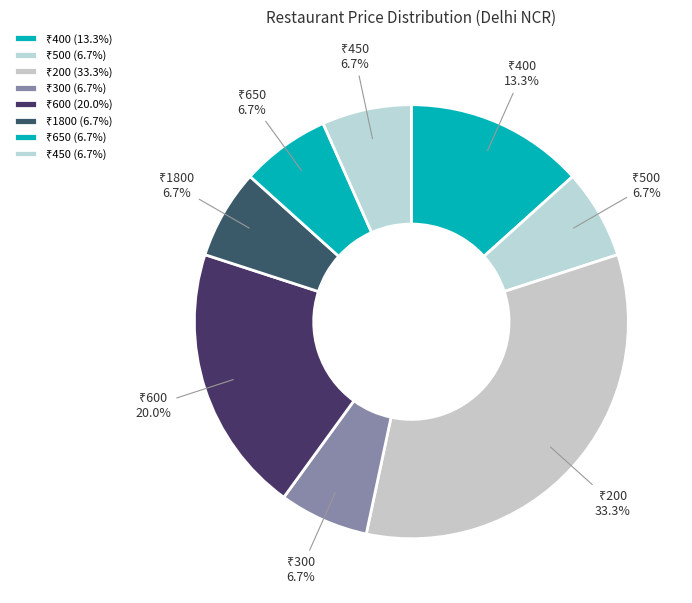

How many segments does this pie chart have?

8